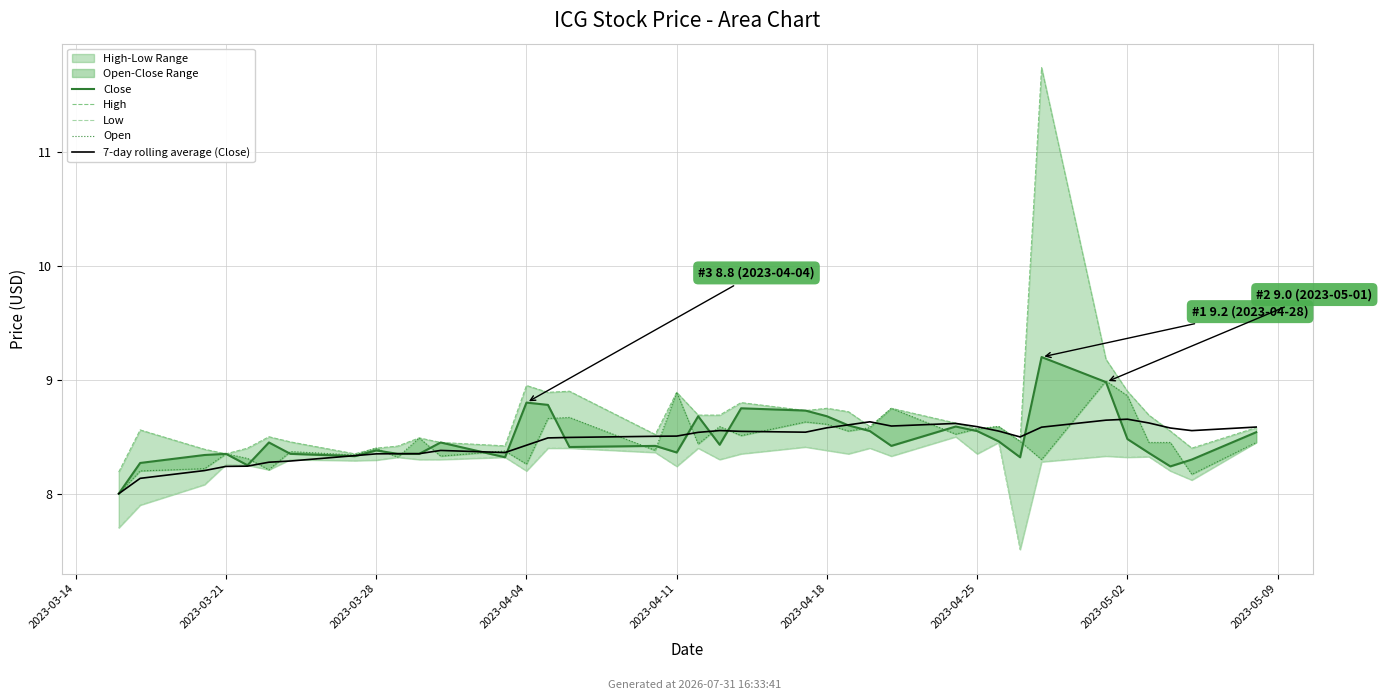

How many values in the 7-day rolling average (Close) series exceed 8?

36